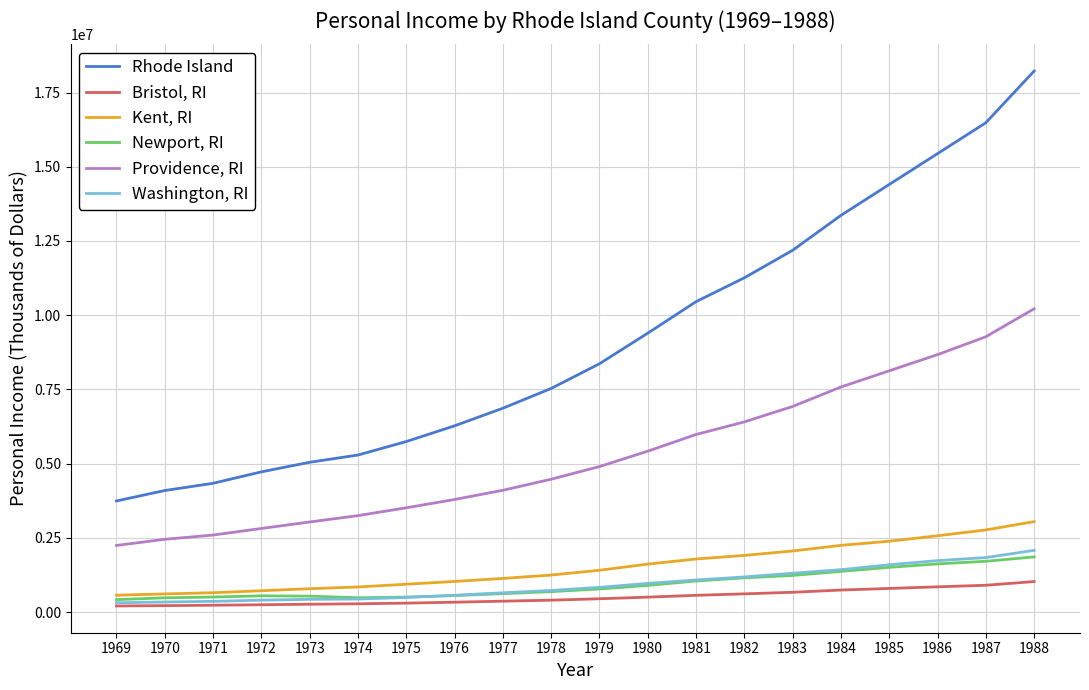

Which series has the largest range (max minus min)?

Rhode Island